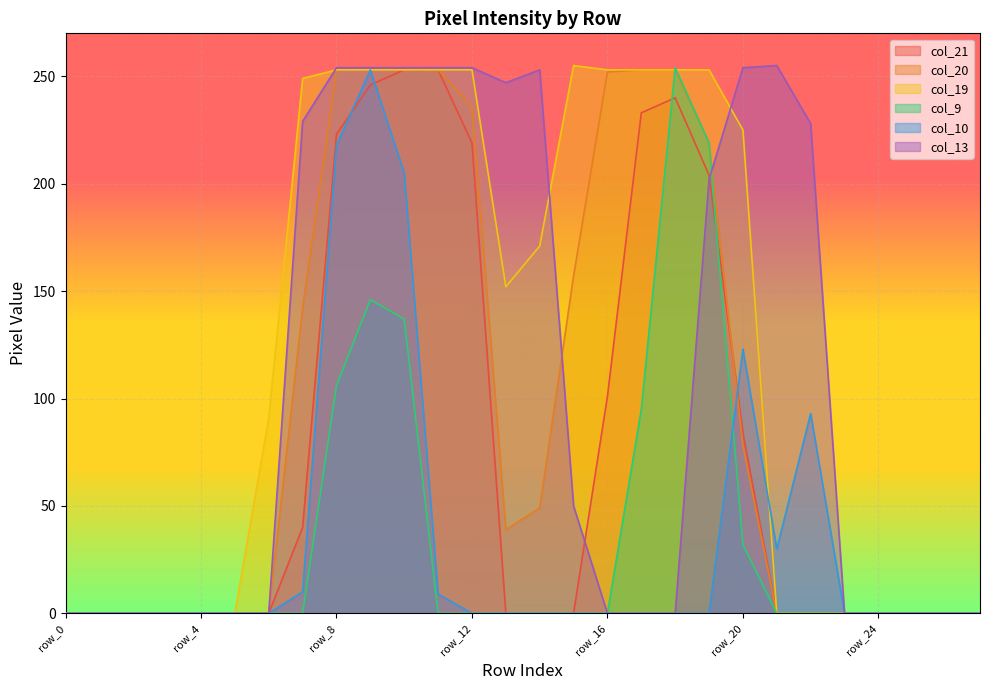

Rank the categories by col_21 value from highest to lowest.

row_10, row_11, row_9, row_18, row_17, row_8, row_12, row_19, row_16, row_20, row_7, row_0, row_1, row_2, row_3, row_4, row_5, row_6, row_13, row_14, row_15, row_21, row_22, row_23, row_24, row_25, row_26, row_27